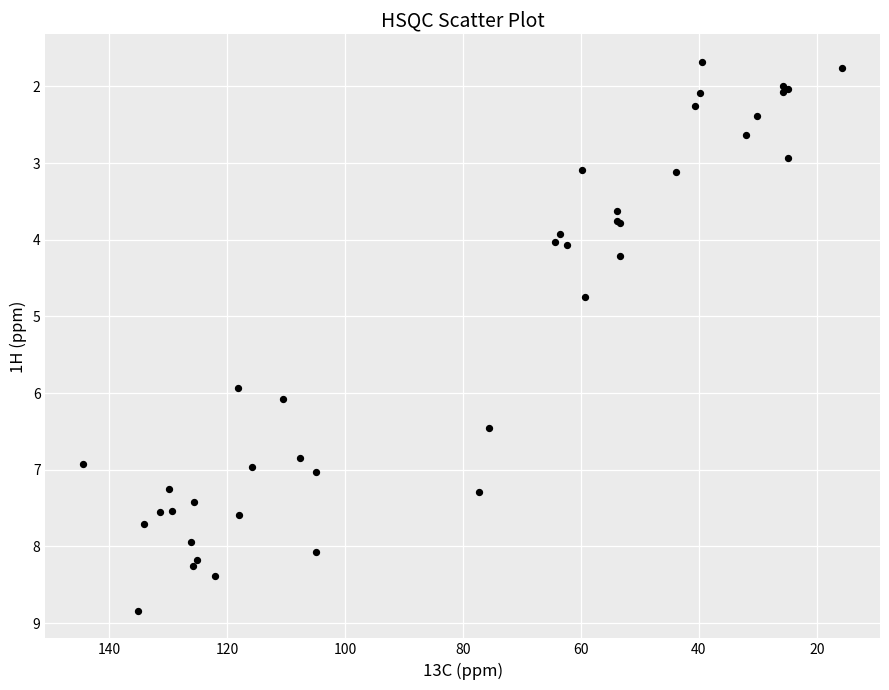

What Y value in the scatter plot is closest to 5?

4.8